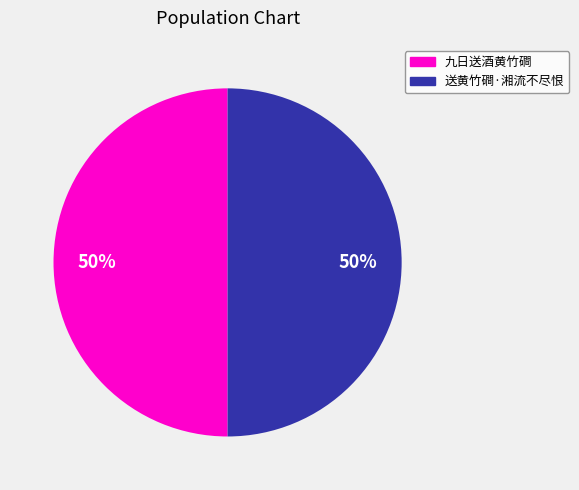

To the nearest percent, what is the average slice percentage?

50%